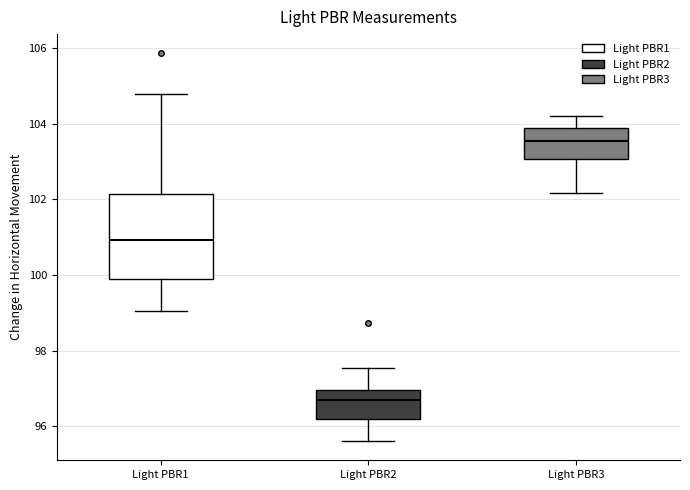

Reading left to right, transcribe this box plot: for each box, give where its median line is, the range the box spans, and where its two whiskers end, as read against the y-axis. The values are not printed on the chart, so give them approximately, as read against the axis.

Light PBR1: median 101.0, box 100.0 to 102.2, whiskers 99.0 to 104.8
Light PBR2: median 96.6, box 96.2 to 97.0, whiskers 95.6 to 97.6
Light PBR3: median 103.6, box 103.0 to 103.8, whiskers 102.2 to 104.2